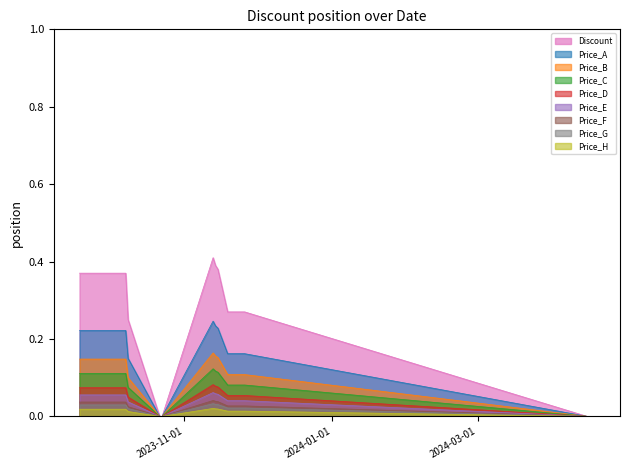

The value at 2023-11-23 is 0.1. True or false?

False